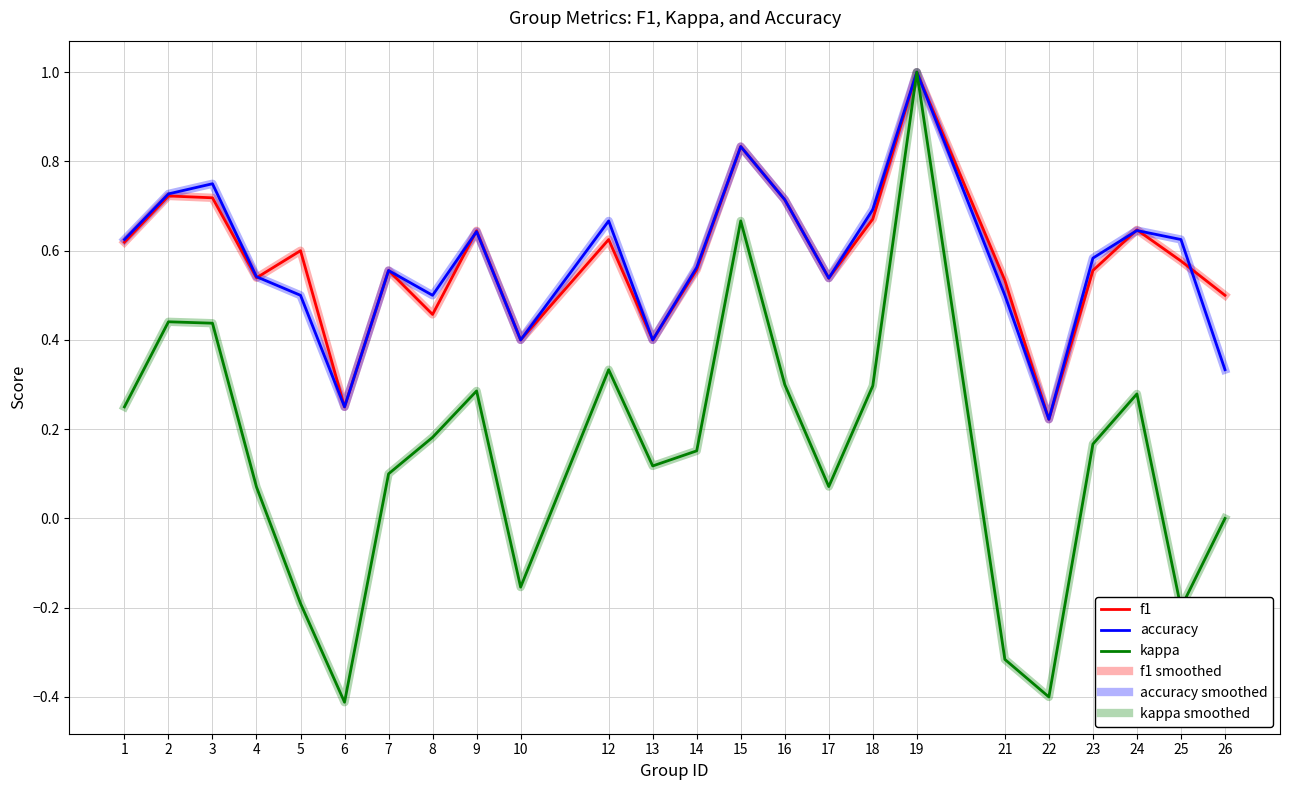

Which series has the largest total across all categories?

f1